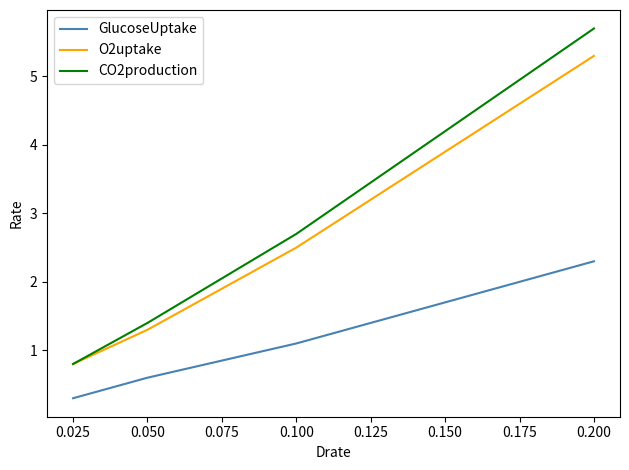

Read the GlucoseUptake value at 0.025.

0.3